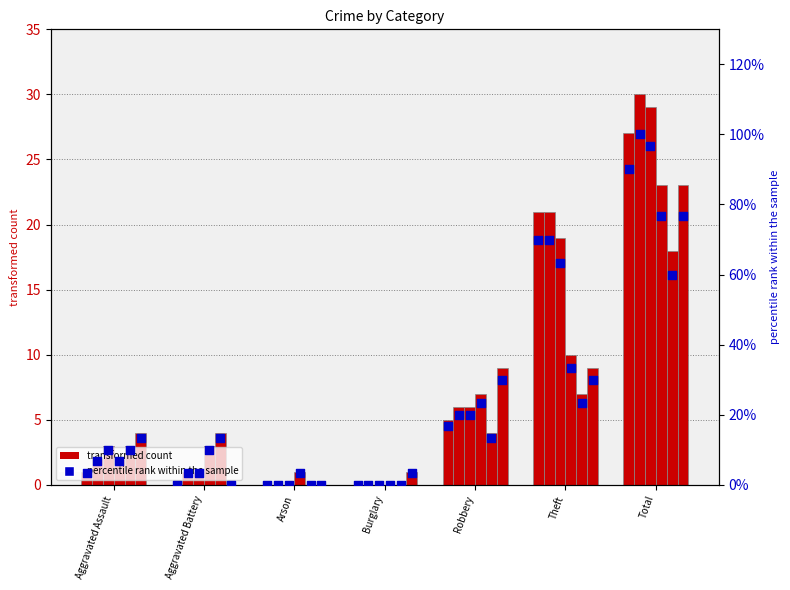

Is the value of 2022 percentile at Burglary greater than the value of 2016 percentile at Arson?

No